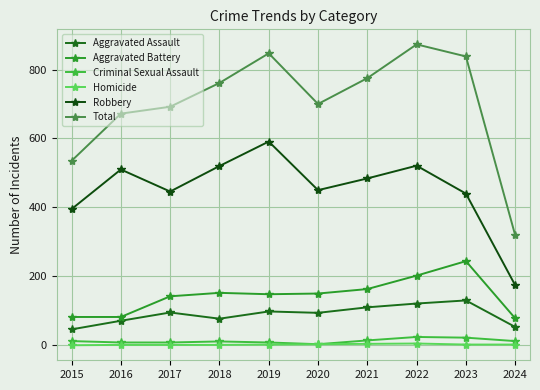

What is the difference between the highest and lowest values at 2022?

868